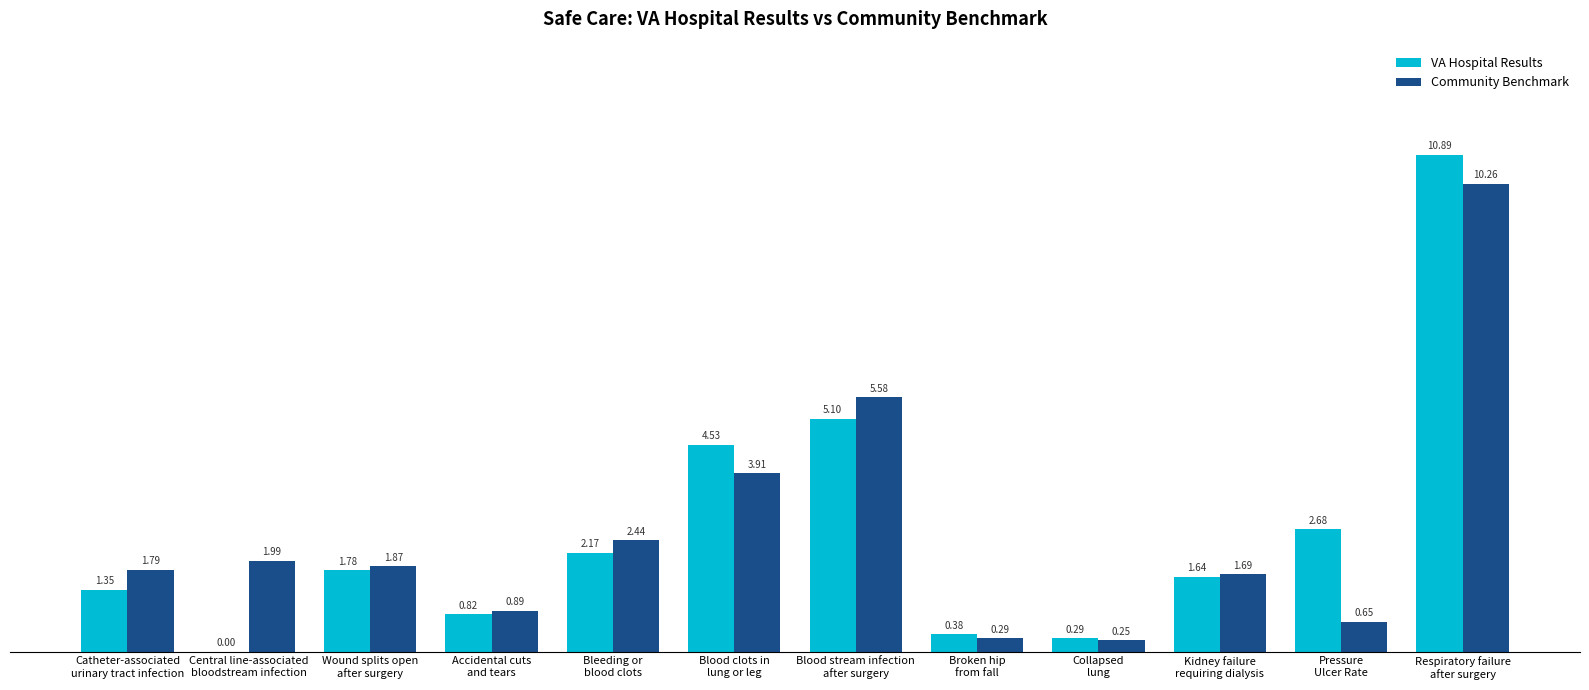

Which series has the largest total across all categories?

VA Hospital Results